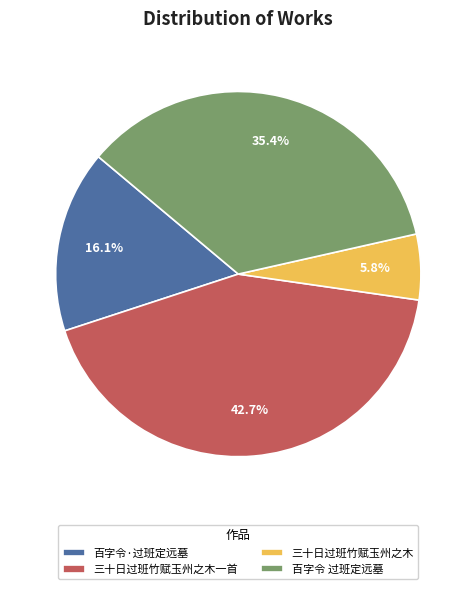

What percentage is the 百字令 过班定远墓 slice, to the nearest percent?

35%